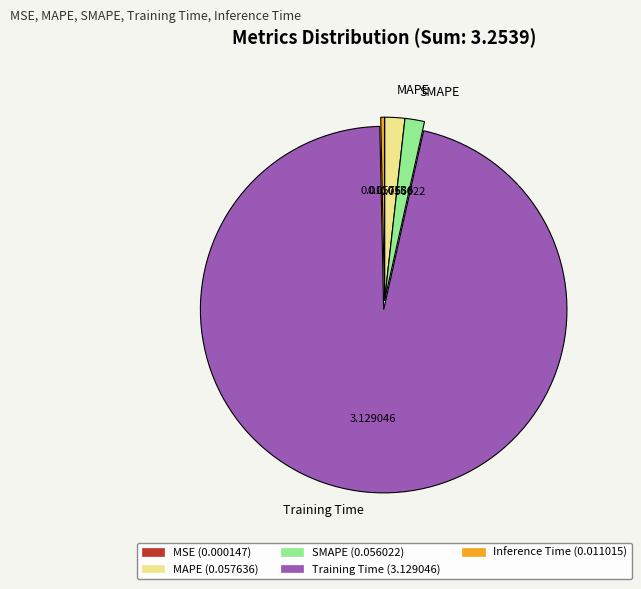

What is the largest slice in the pie chart?

Training Time